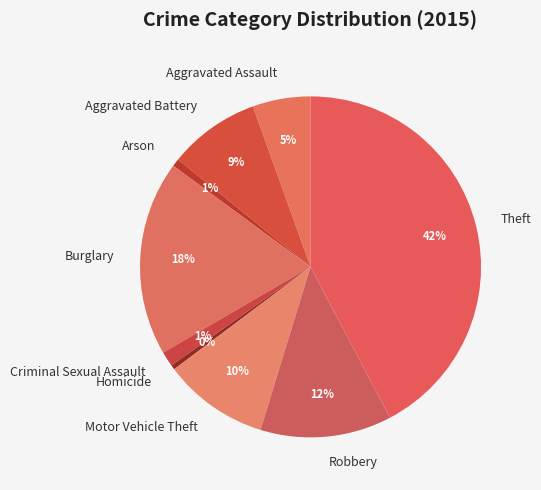

To the nearest percent, what portion does Robbery represent?

12%